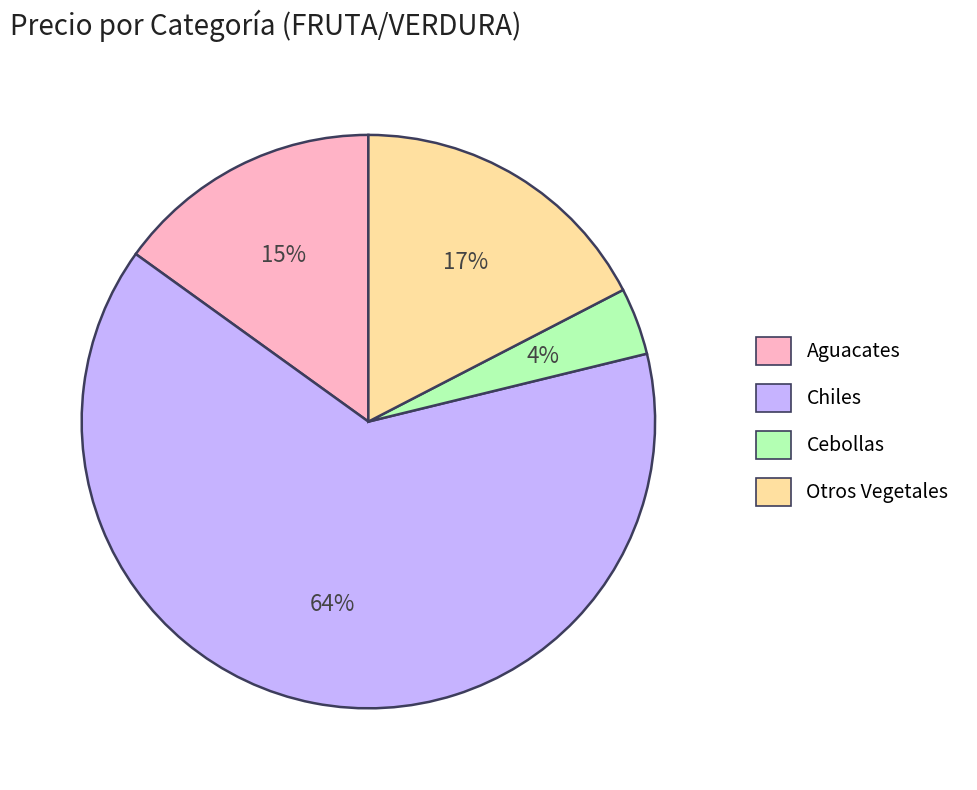

Is there any slice that represents more than half of the pie?

Yes